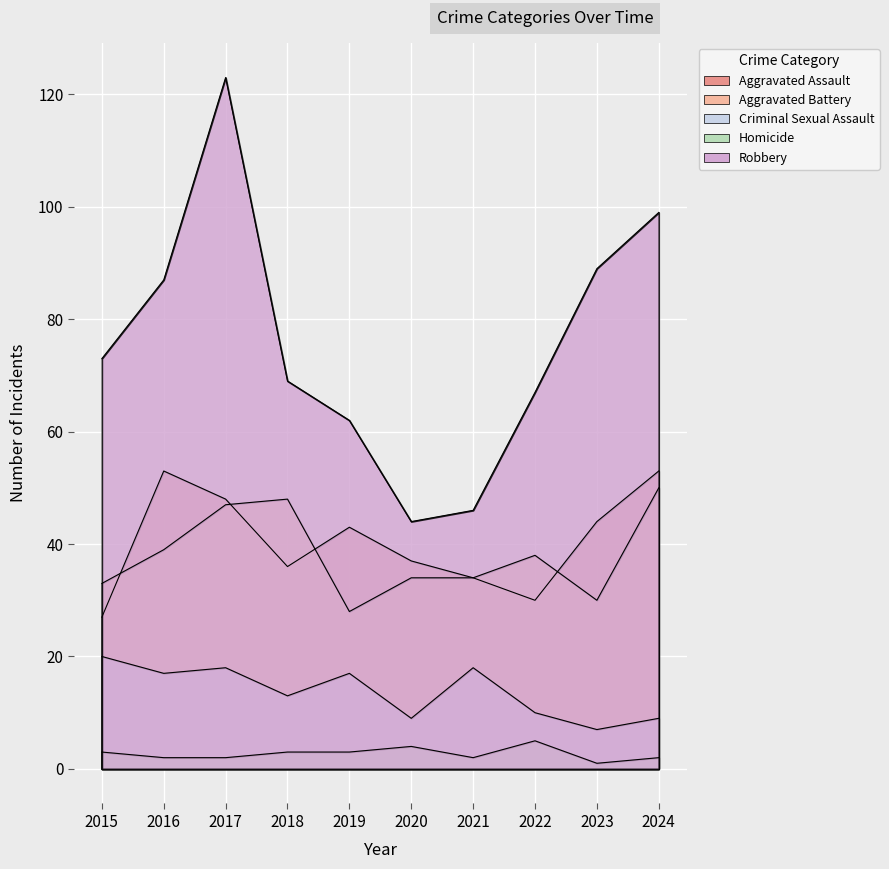

True or false: Criminal Sexual Assault has a value of 3 at 2018.

False